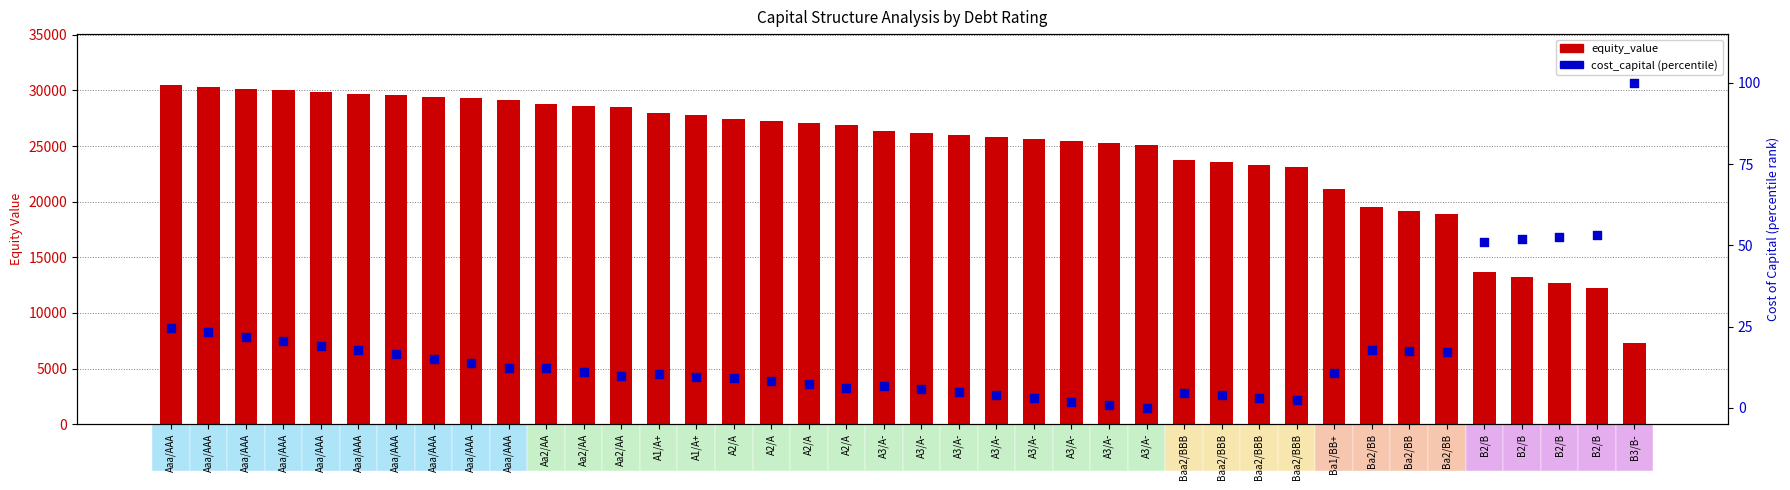

What is the total value across all series at Aaa/AAA?

30514.8